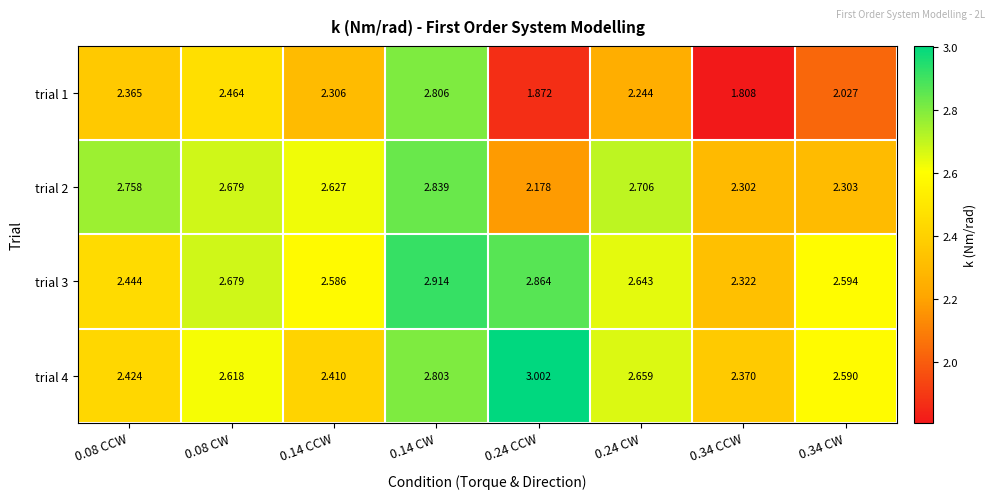

Is the value of trial 4 at 0.08 CCW greater than the value of trial 3 at 0.14 CW?

No